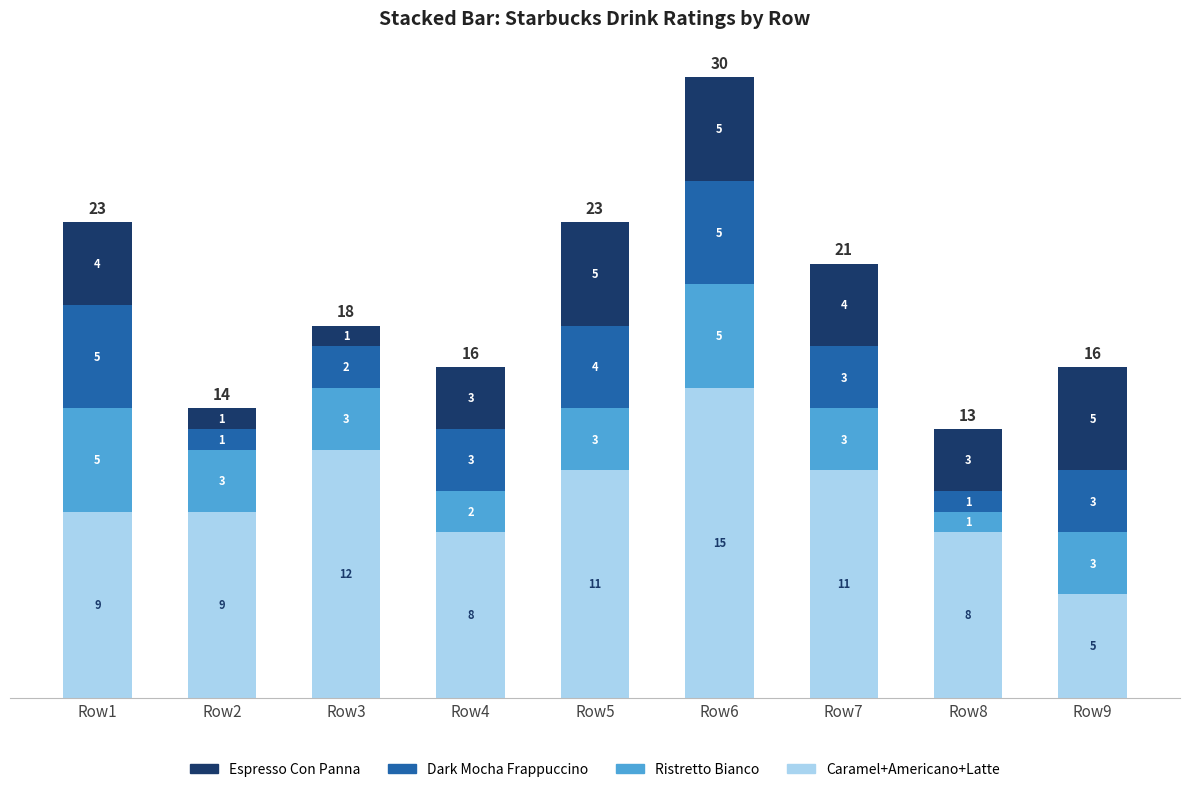

How many data points does each series have?

9